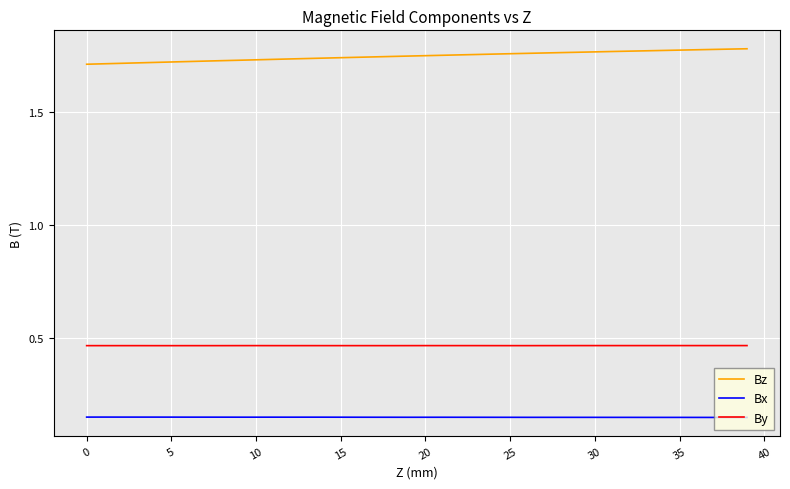

What are all the series names shown in the legend?

Bz, Bx, By